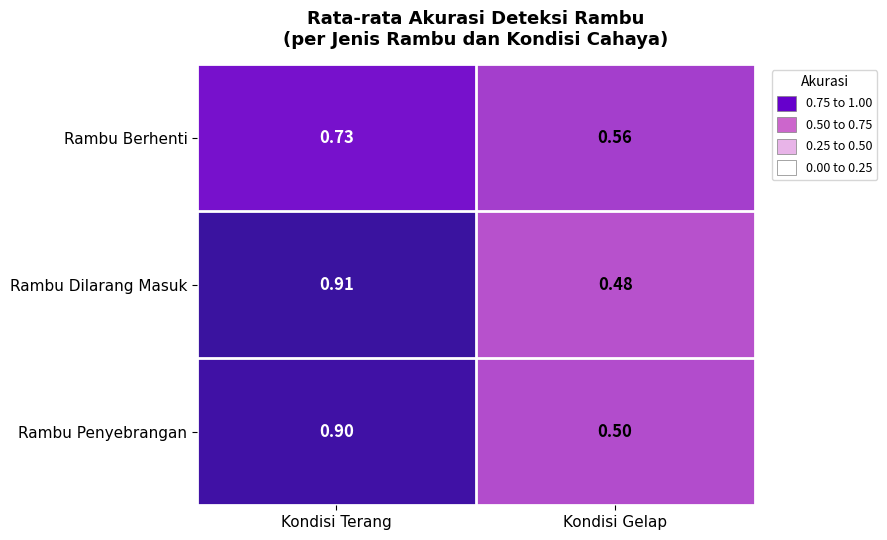

At how many categories does at least one series exceed 0?

2